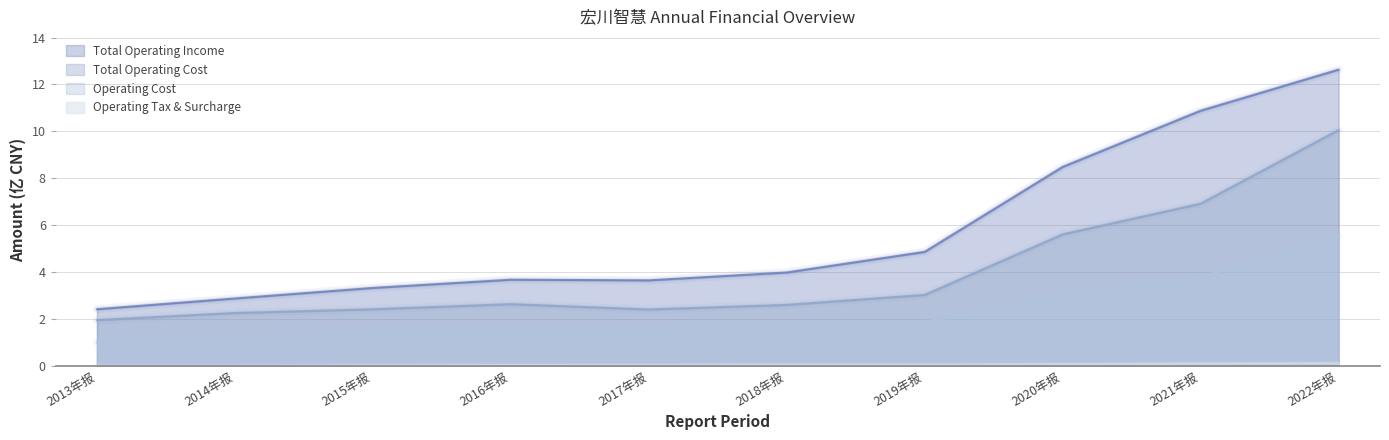

At how many categories does at least one series exceed 7?

3